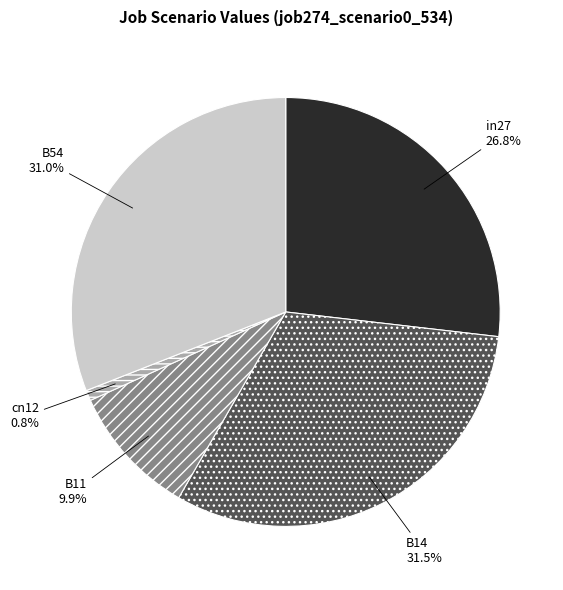

To the nearest percent, what percentage of the pie is B11?

10%